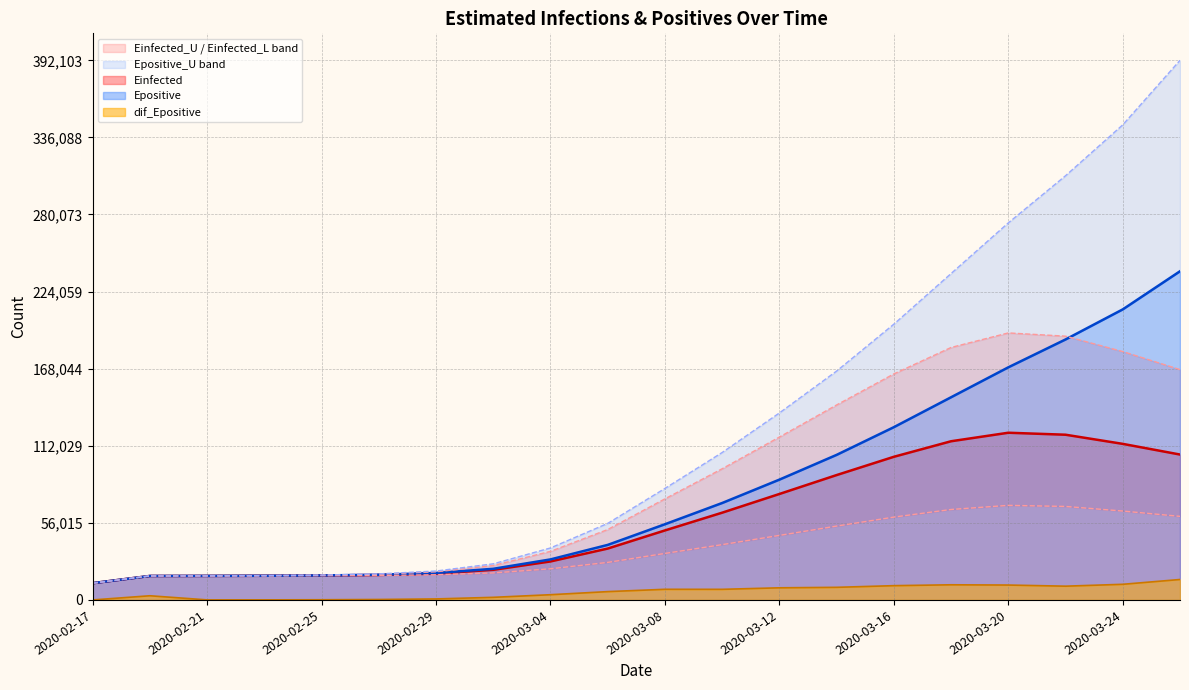

At which label does Epositive reach its peak?

2020-03-26